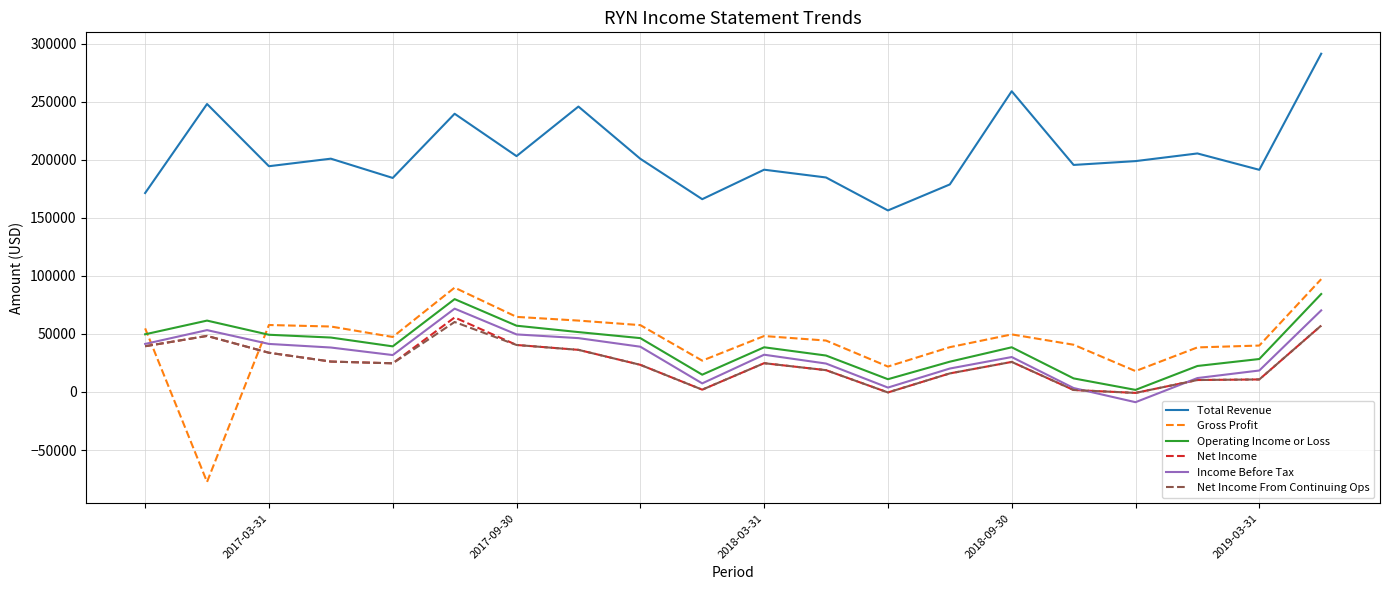

What is the difference between the second highest and minimum values in the Operating Income or Loss series?

78200